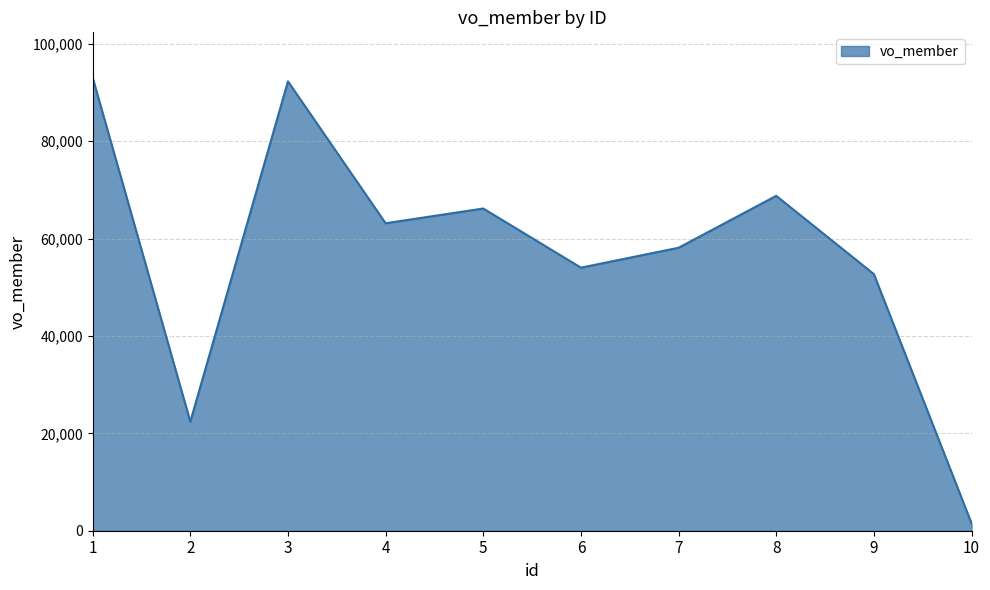

Does the chart have visible grid lines?

Yes